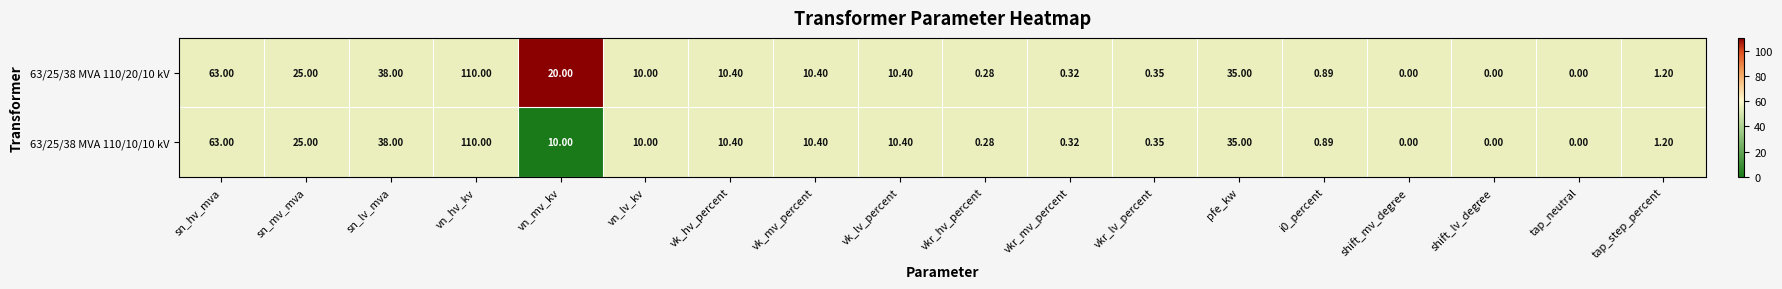

Which category has the highest value across all series?

vn_hv_kv